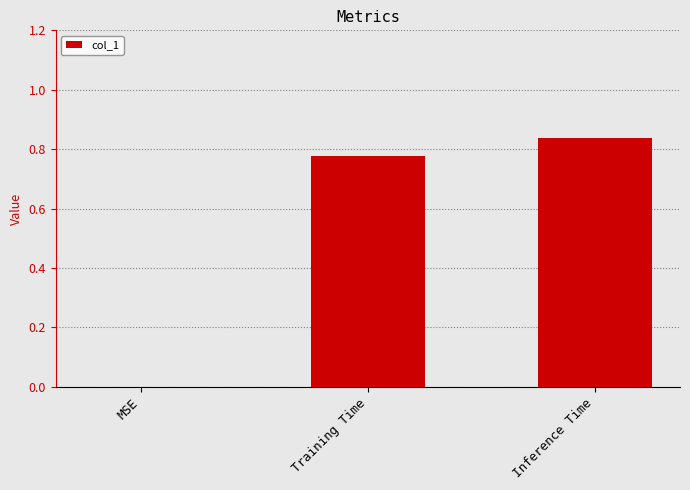

Count the values in the range 0 to 1.

3